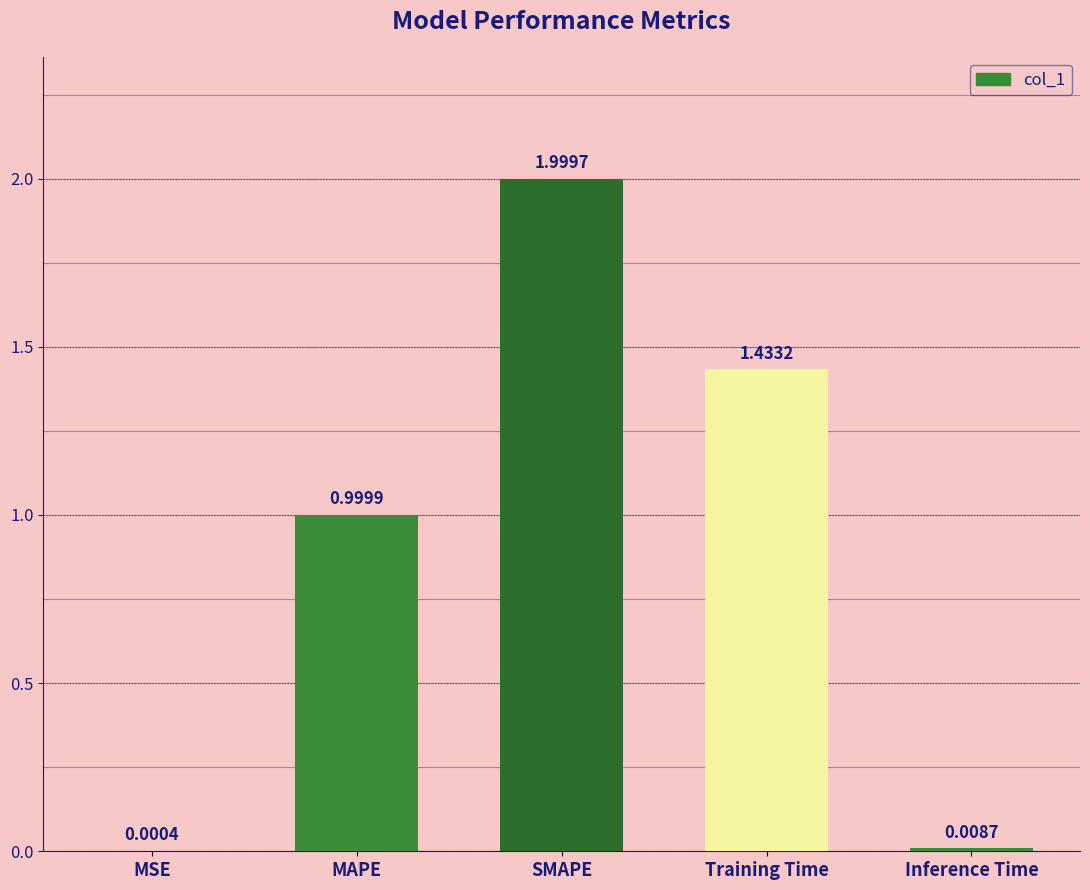

Between Inference Time and SMAPE, which is larger?

SMAPE